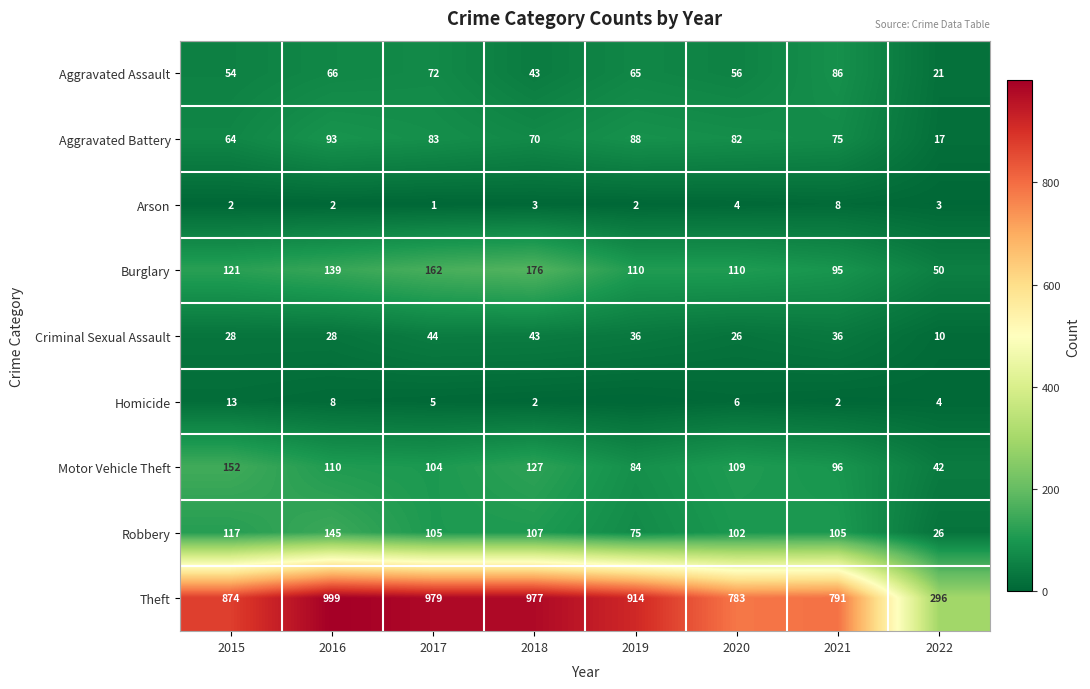

Where does the Robbery series first go above 105?

2015